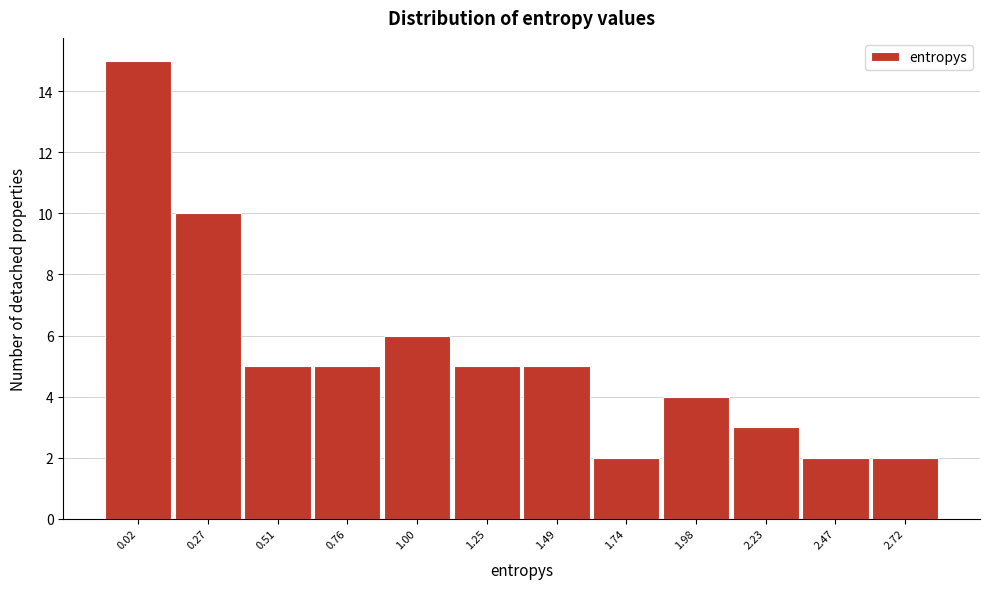

Reading right to left, what are all the values shown in this chart?

2.72=2	2.47=2	2.23=3	1.98=4	1.74=2	1.49=5	1.25=5	1.00=6	0.76=5	0.51=5	0.27=10	0.02=15